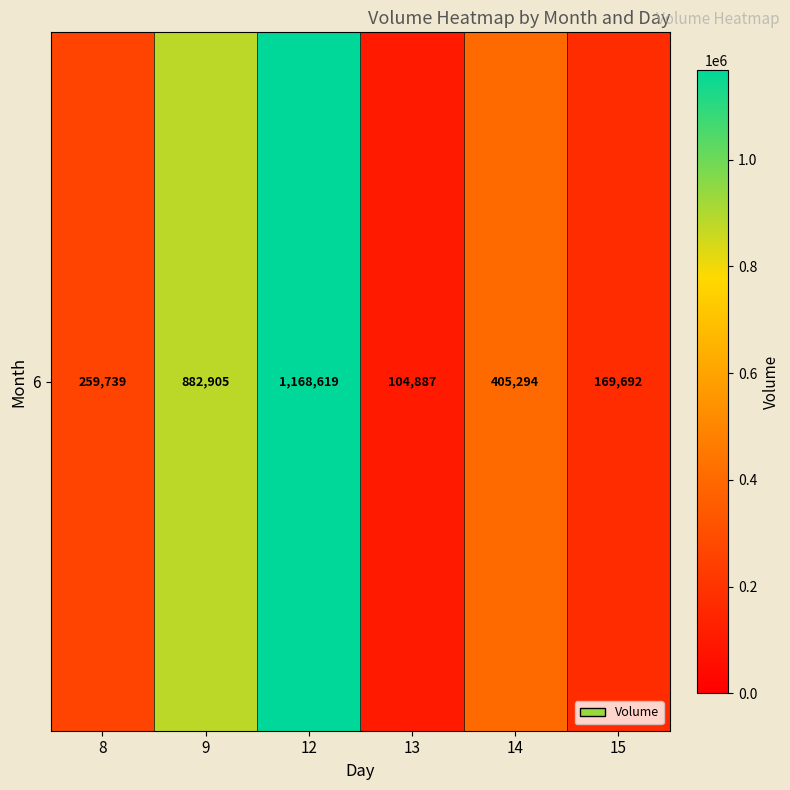

What is the sum of the values at 9 and 12?

2051524